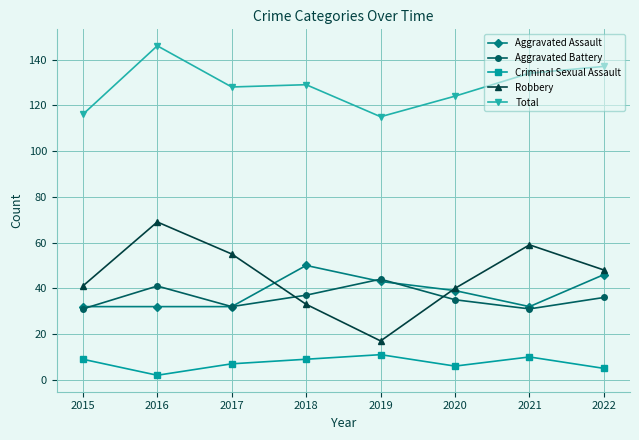

What is the value of the Criminal Sexual Assault point at the 4th from the left?

9